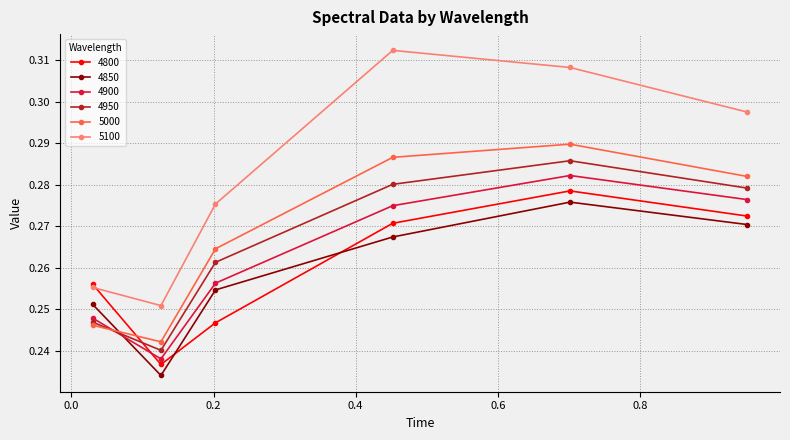

At how many categories does at least one series exceed 0?

6